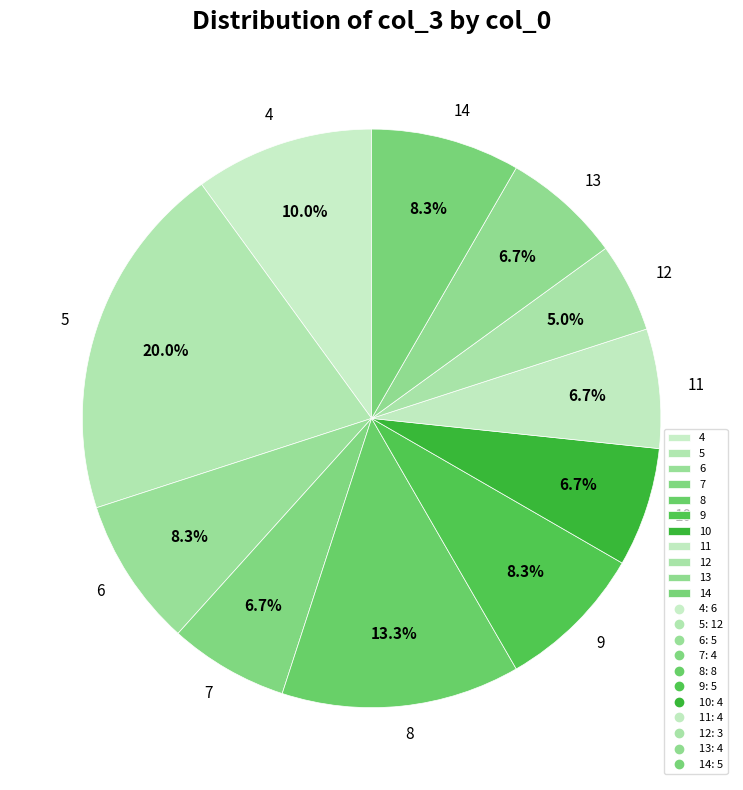

True or false: 13 accounts for 21% of the total.

False